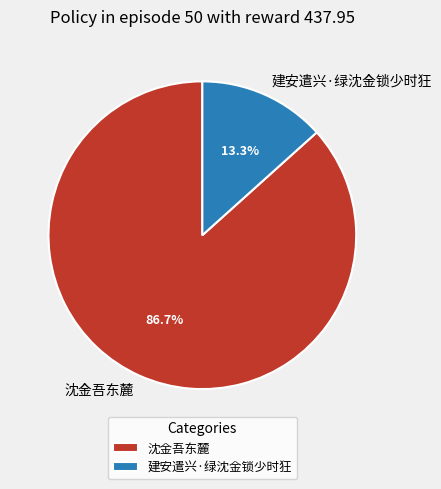

Approximately how many times larger is the value at 建安遣兴·绿沈金锁少时狂 compared to 沈金吾东麓?

0.2